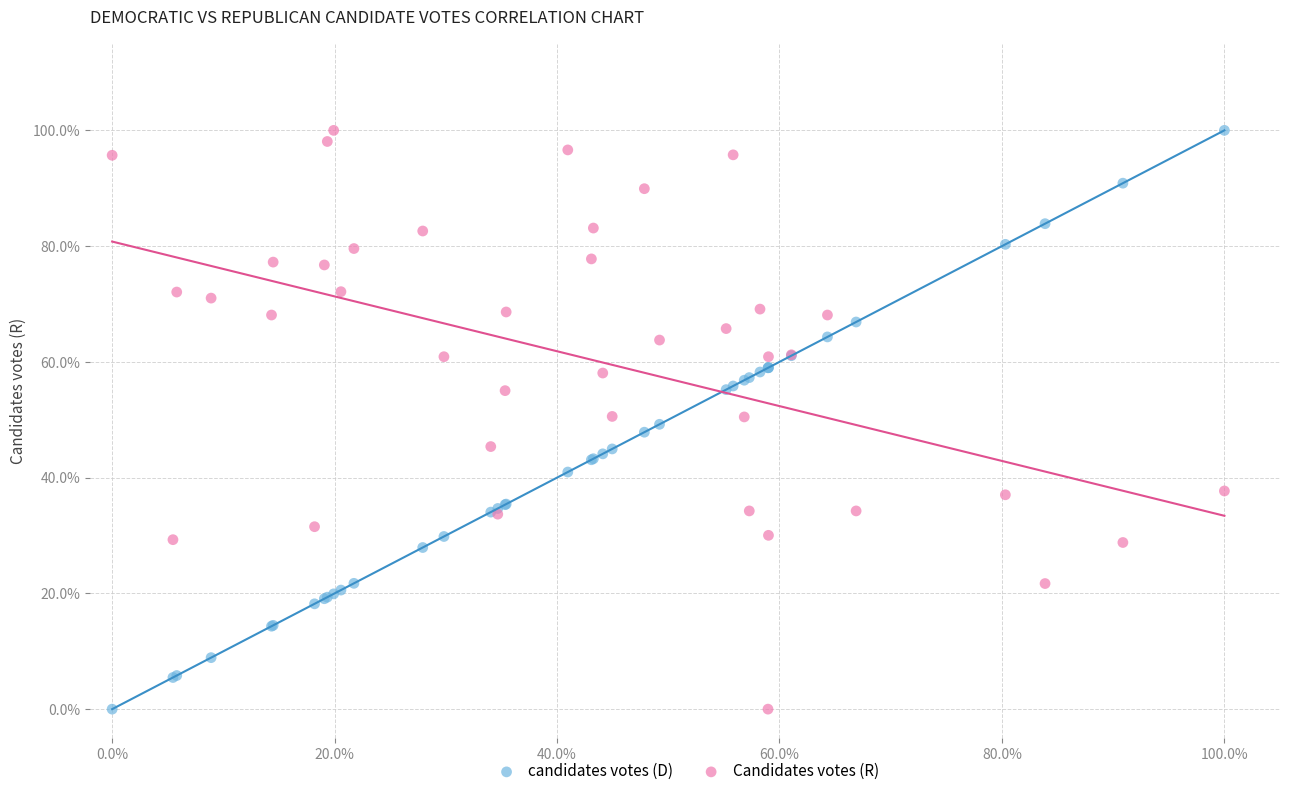

What are all the series names shown in the legend?

candidates votes (D), Candidates votes (R)